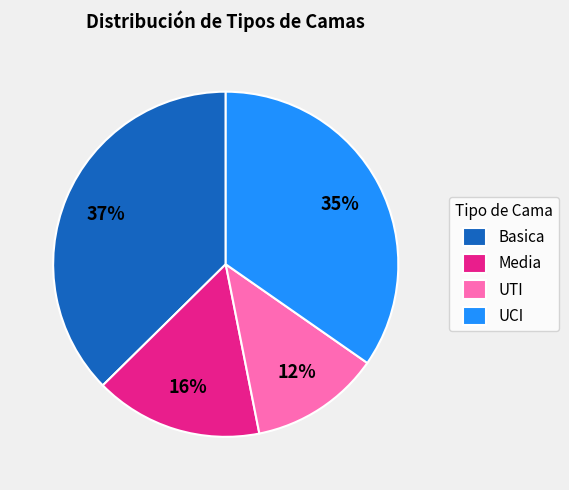

Does any single category account for the majority?

No